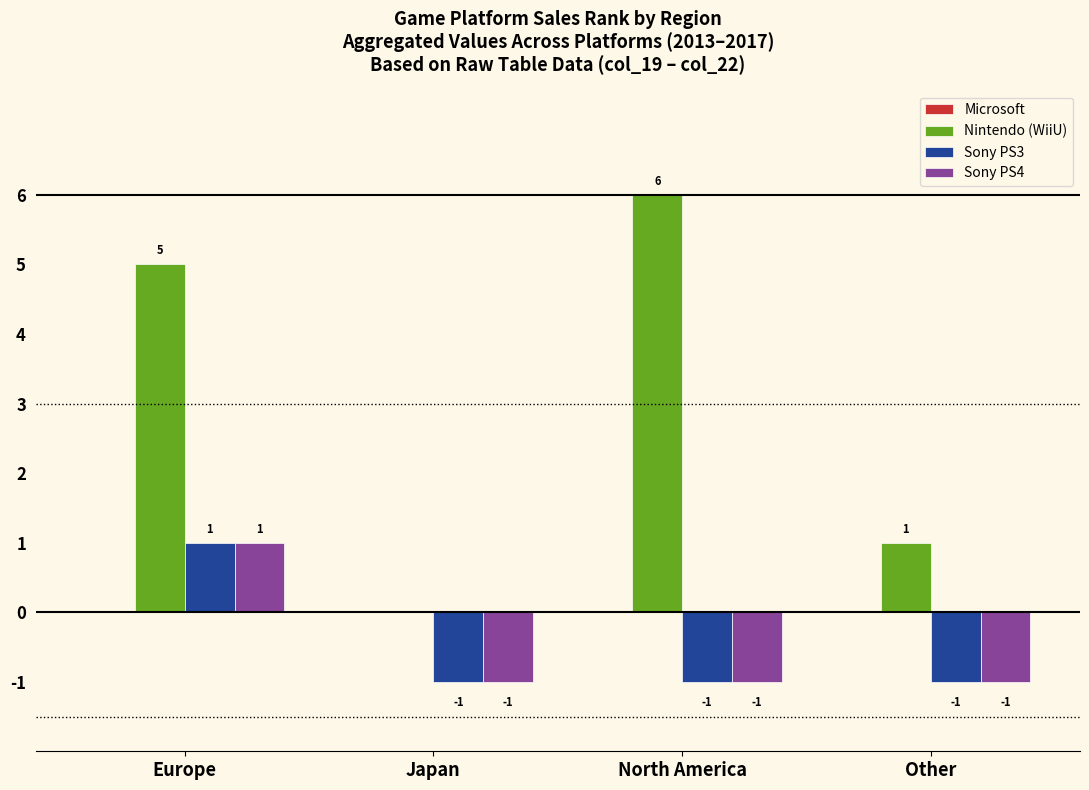

What is the greatest value displayed?

6